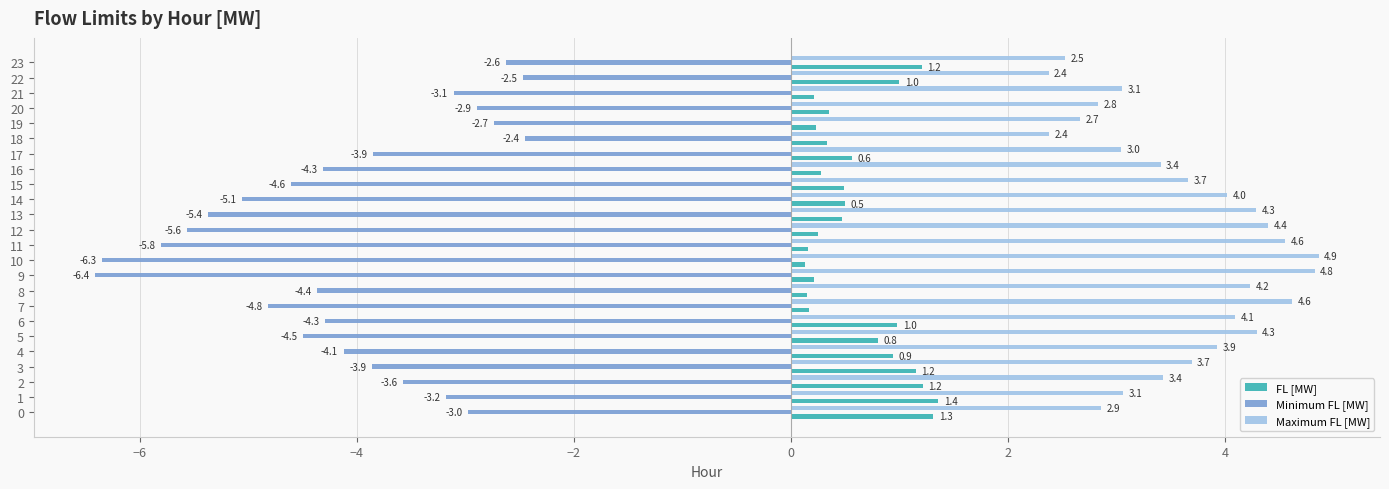

At which label is Maximum FL [MW] closest to 3?

17